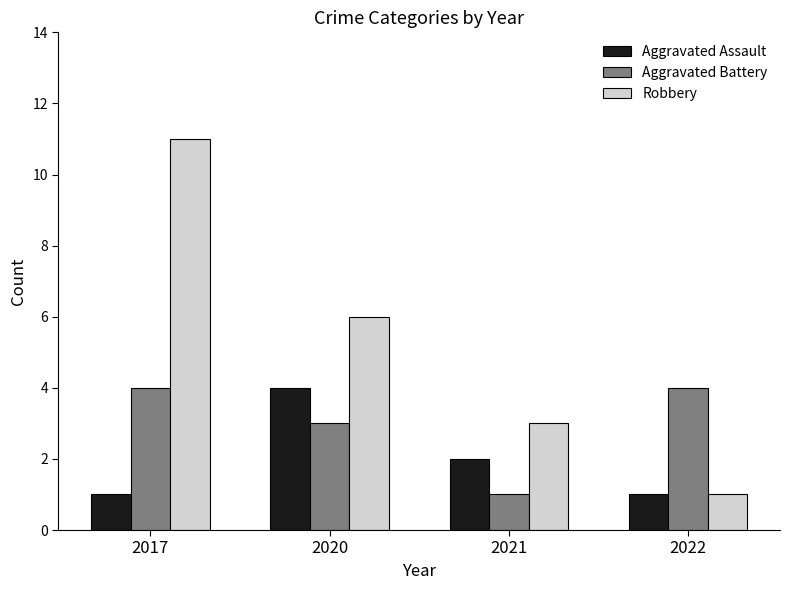

What is the difference between the maximum and minimum values in the Robbery series?

10